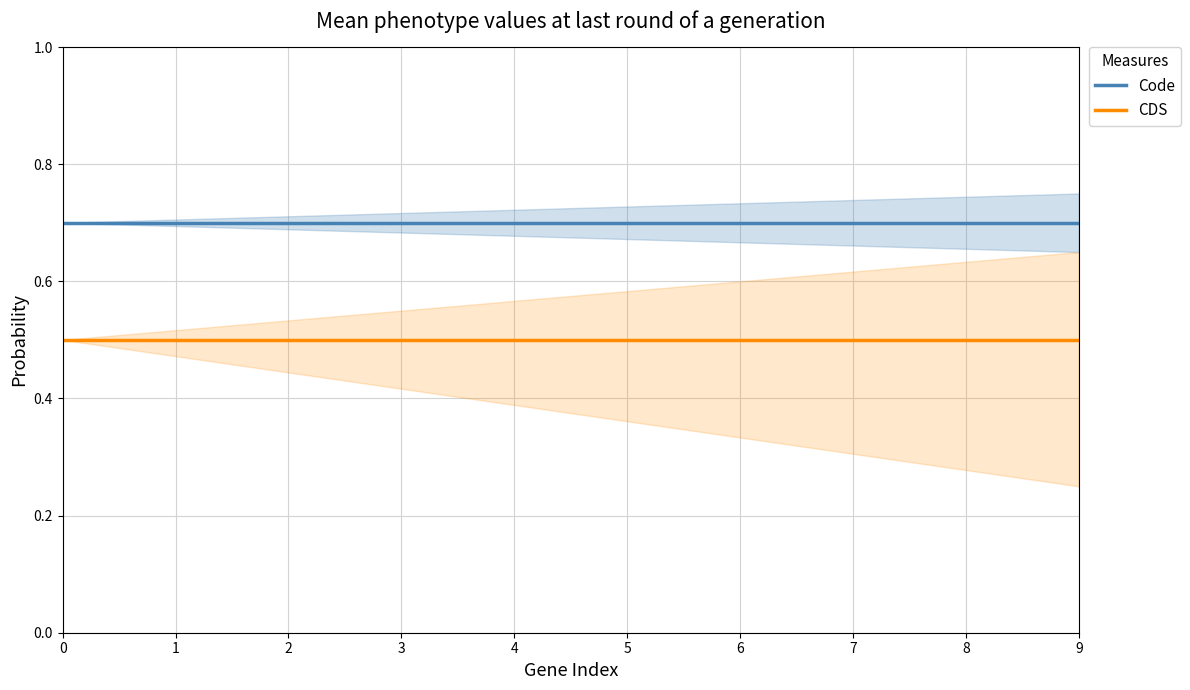

What is the value of the Code point at the 6th from the left?

0.7